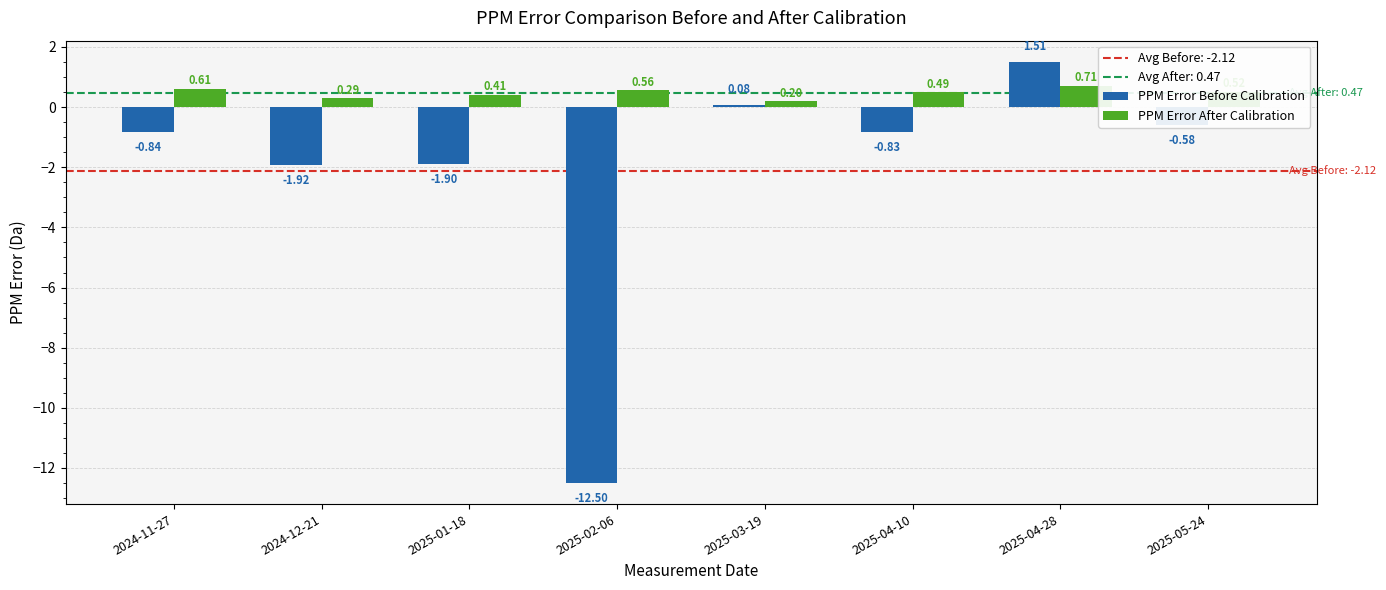

Are the bars horizontal?

No